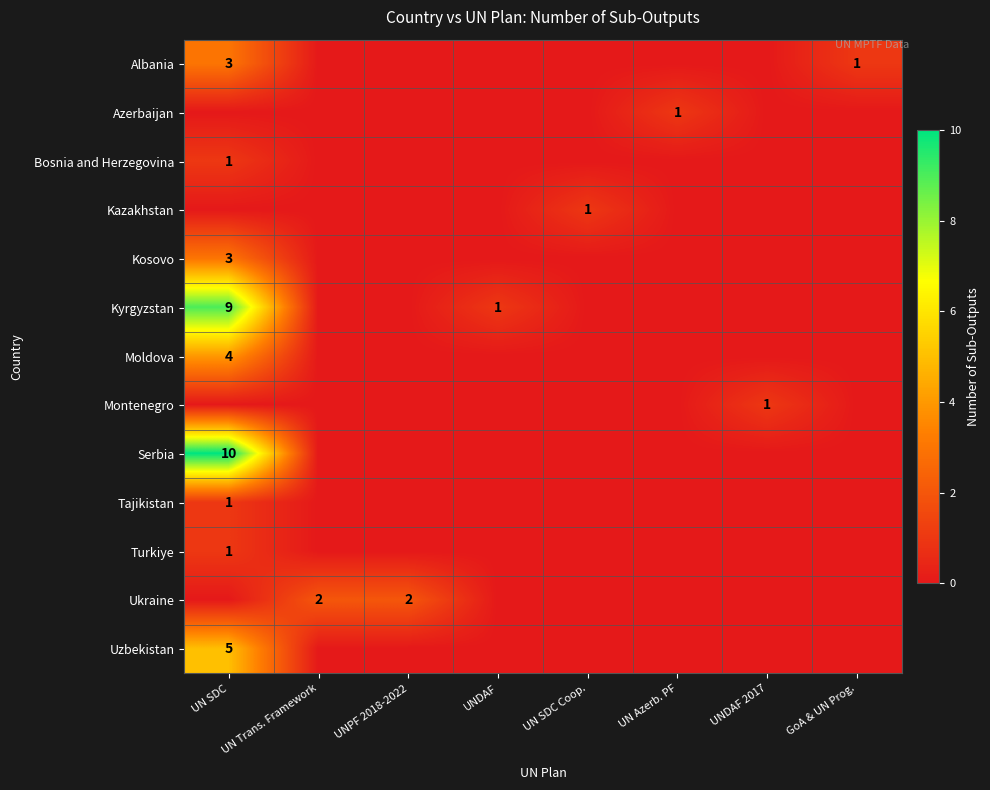

True or false: Bosnia and Herzegovina has a value of 1 at UN SDC.

True